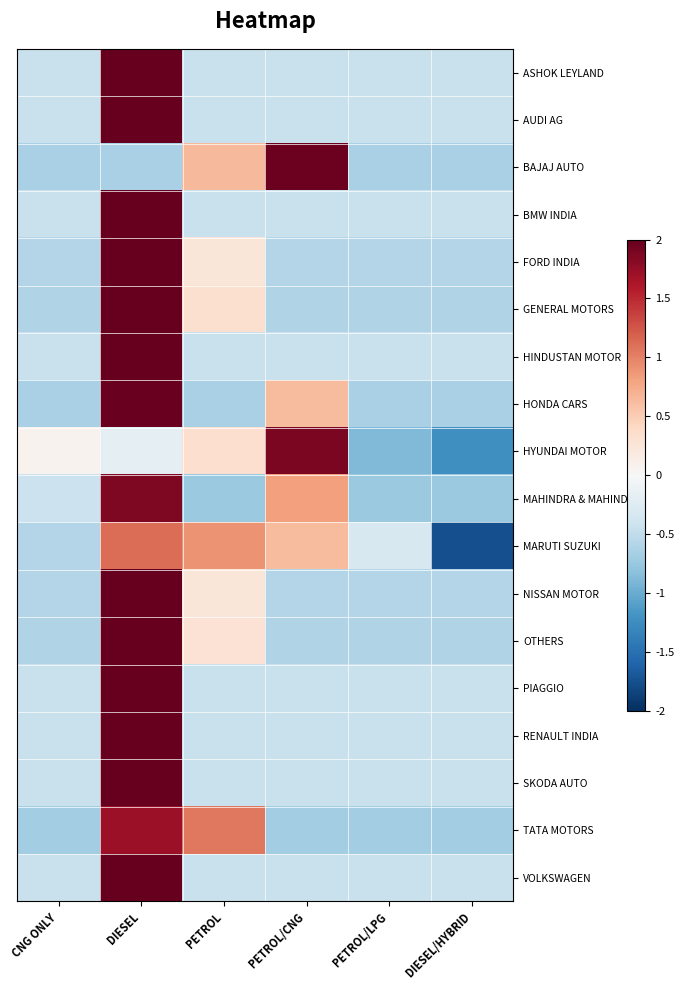

How many data points does each series have?

6